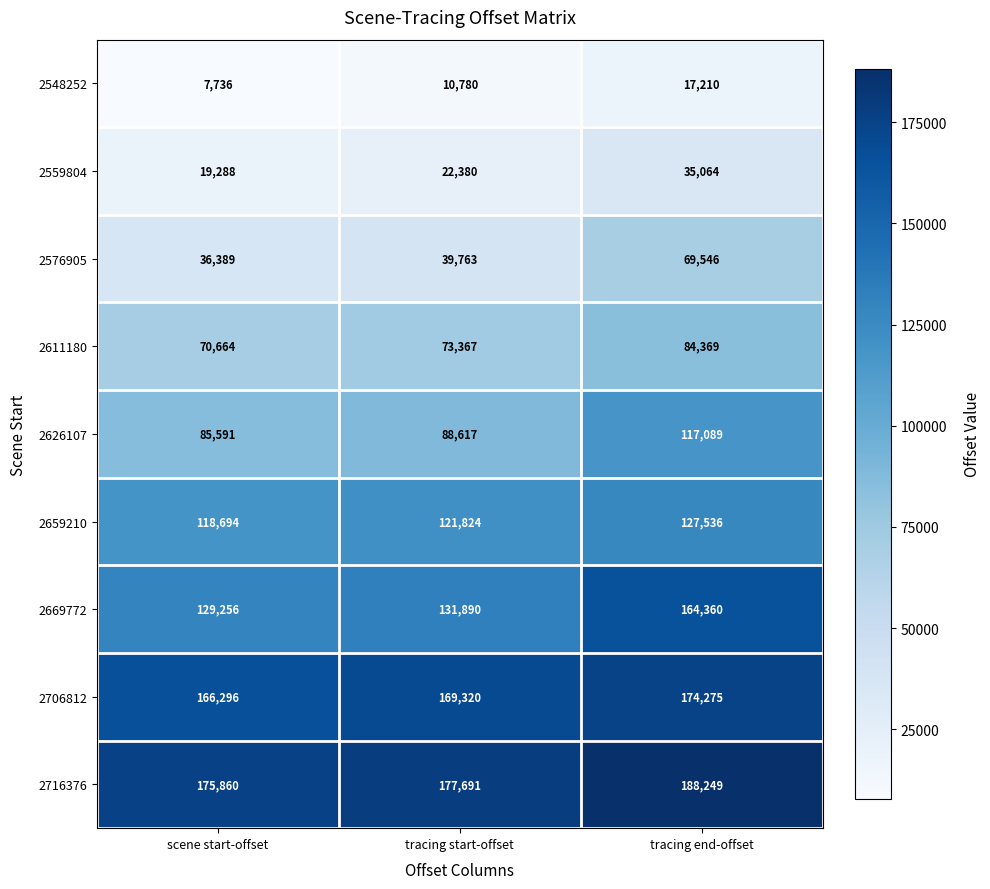

Reading left to right, extract all data points from this chart.

2548252: 7736	10780	17210
2559804: 19288	22380	35064
2576905: 36389	39763	69546
2611180: 70664	73367	84369
2626107: 85591	88617	117089
2659210: 118694	121824	127536
2669772: 129256	131890	164360
2706812: 166296	169320	174275
2716376: 175860	177691	188249